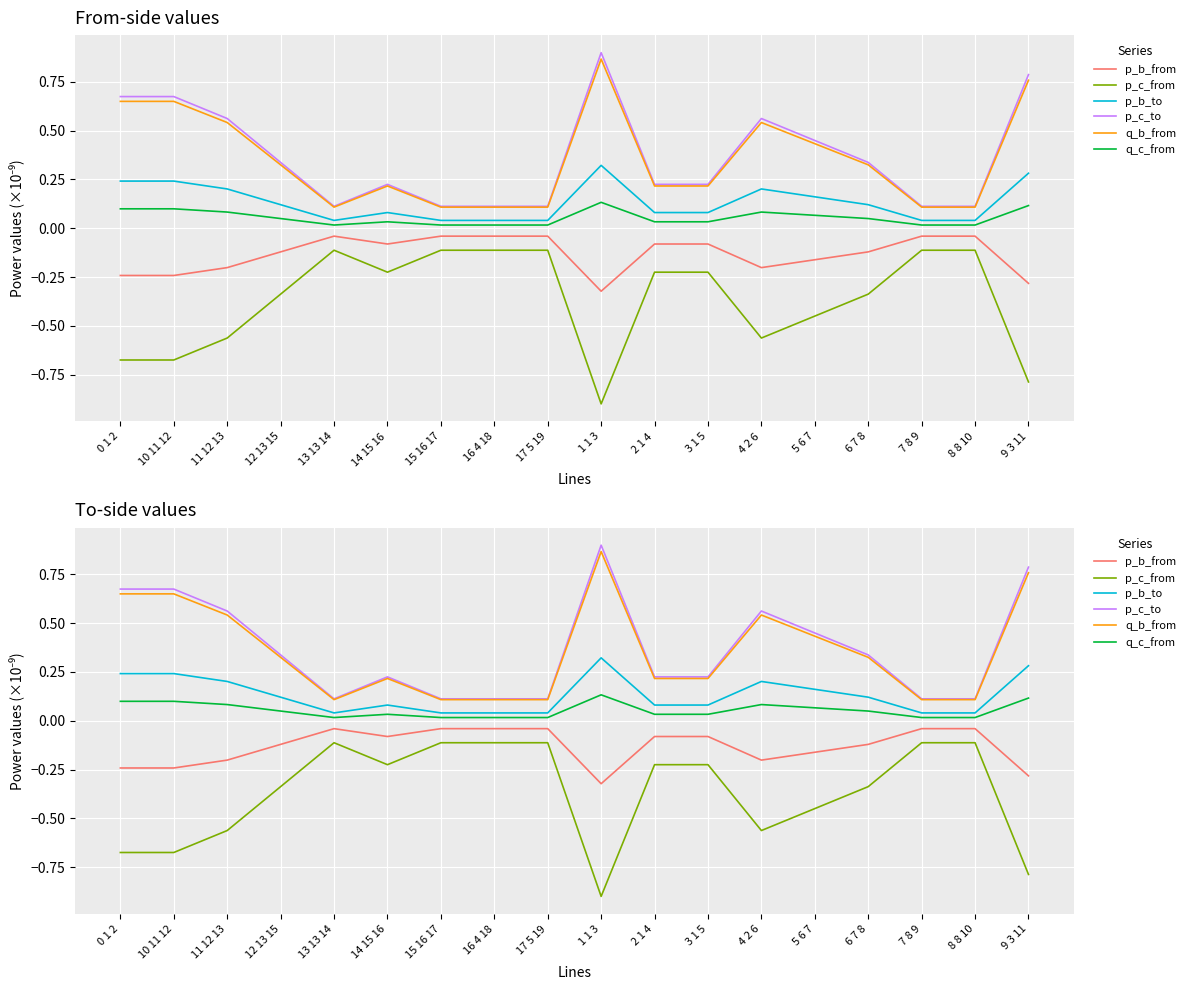

Between 13 13 14 and 15 16 17, which series saw the biggest shift?

p_b_from